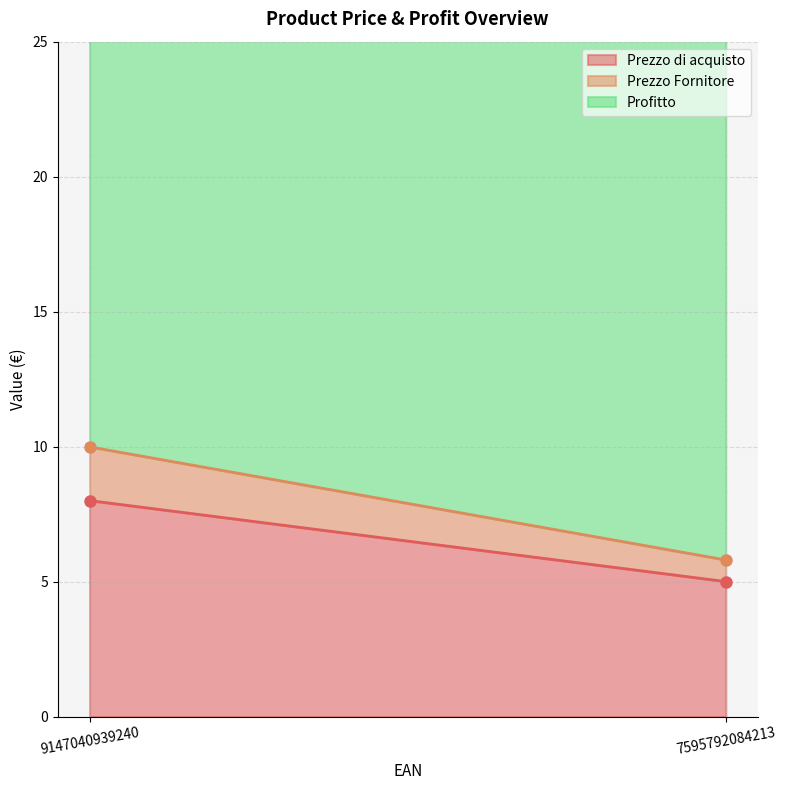

How many lines are shown in the chart?

3